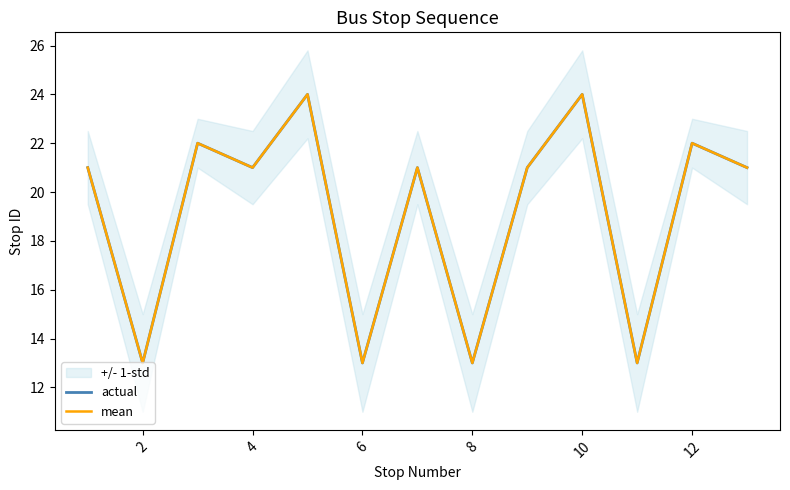

Is it true that actual equals 20 at 10?

False